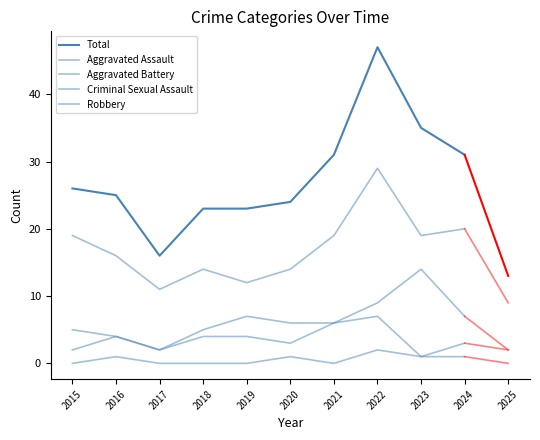

True or false: Total and Criminal Sexual Assault intersect in this chart.

False